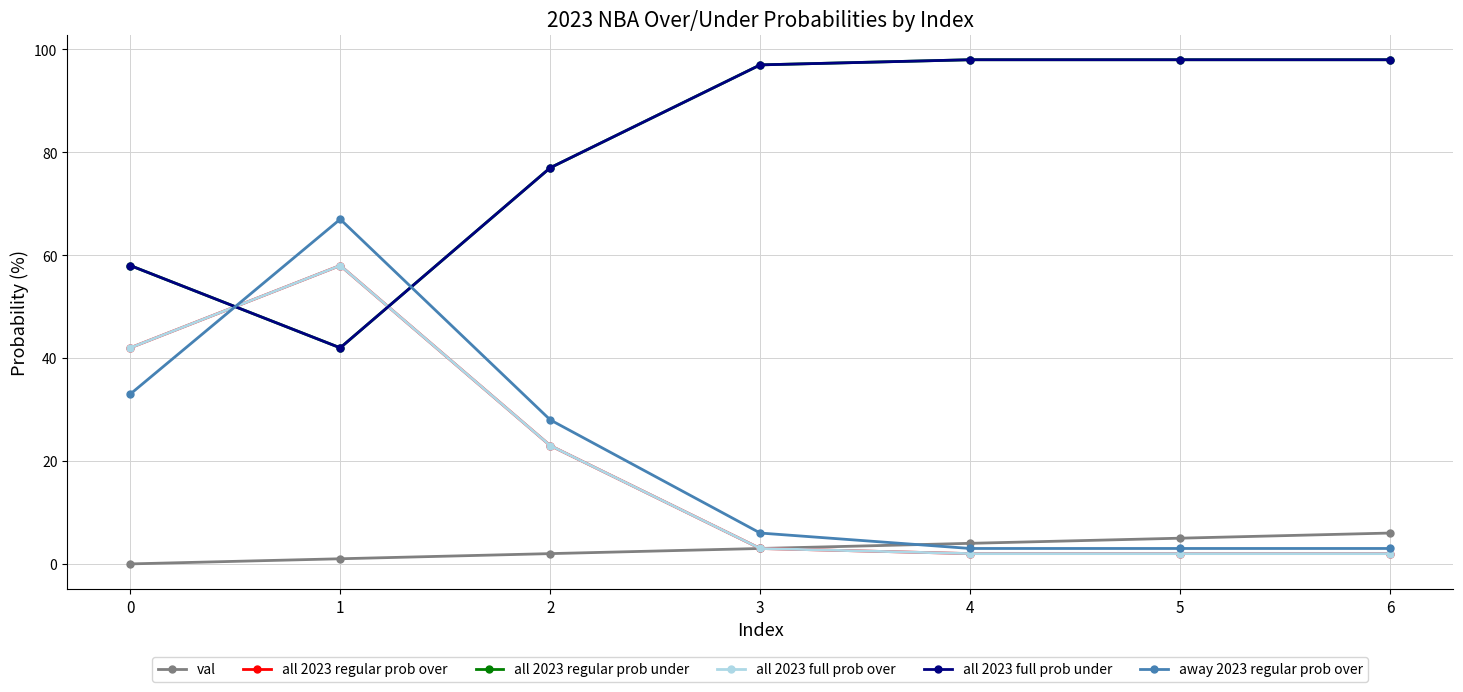

How many intersections are there between away 2023 regular prob over and all 2023 full prob under?

2